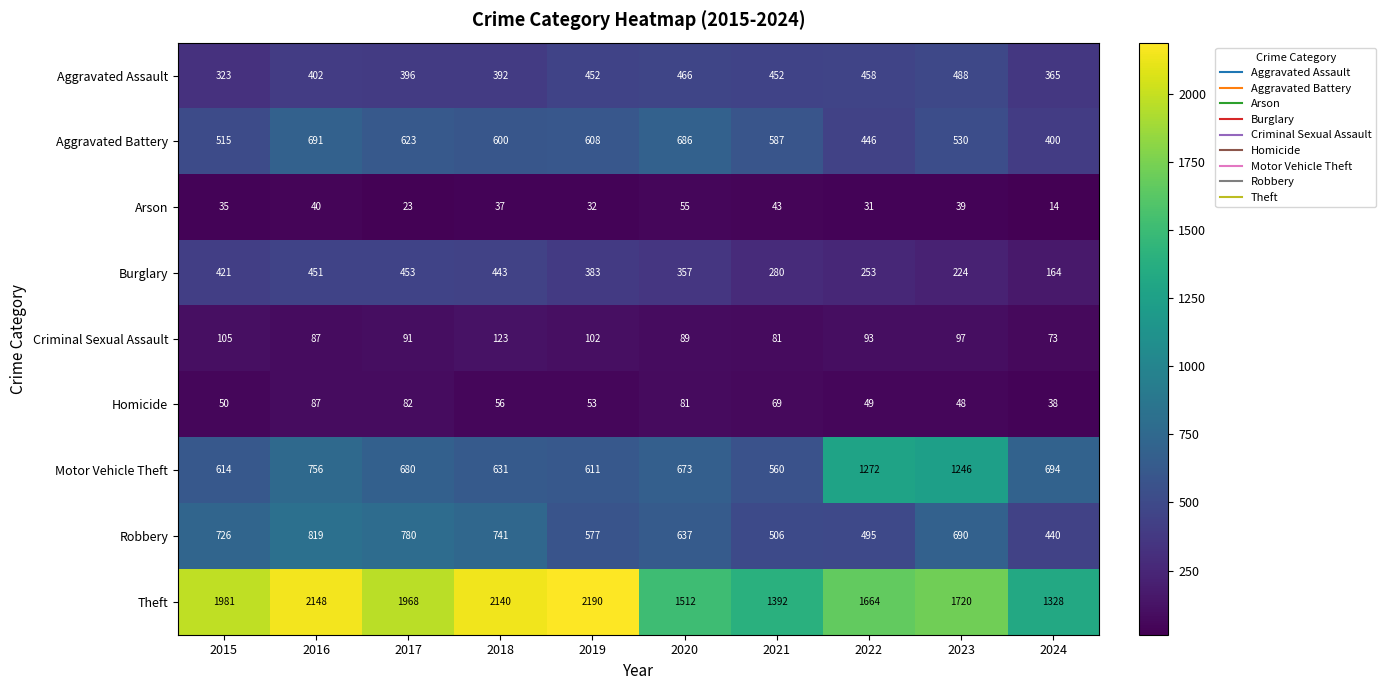

At which label does Arson first exceed 37?

2016